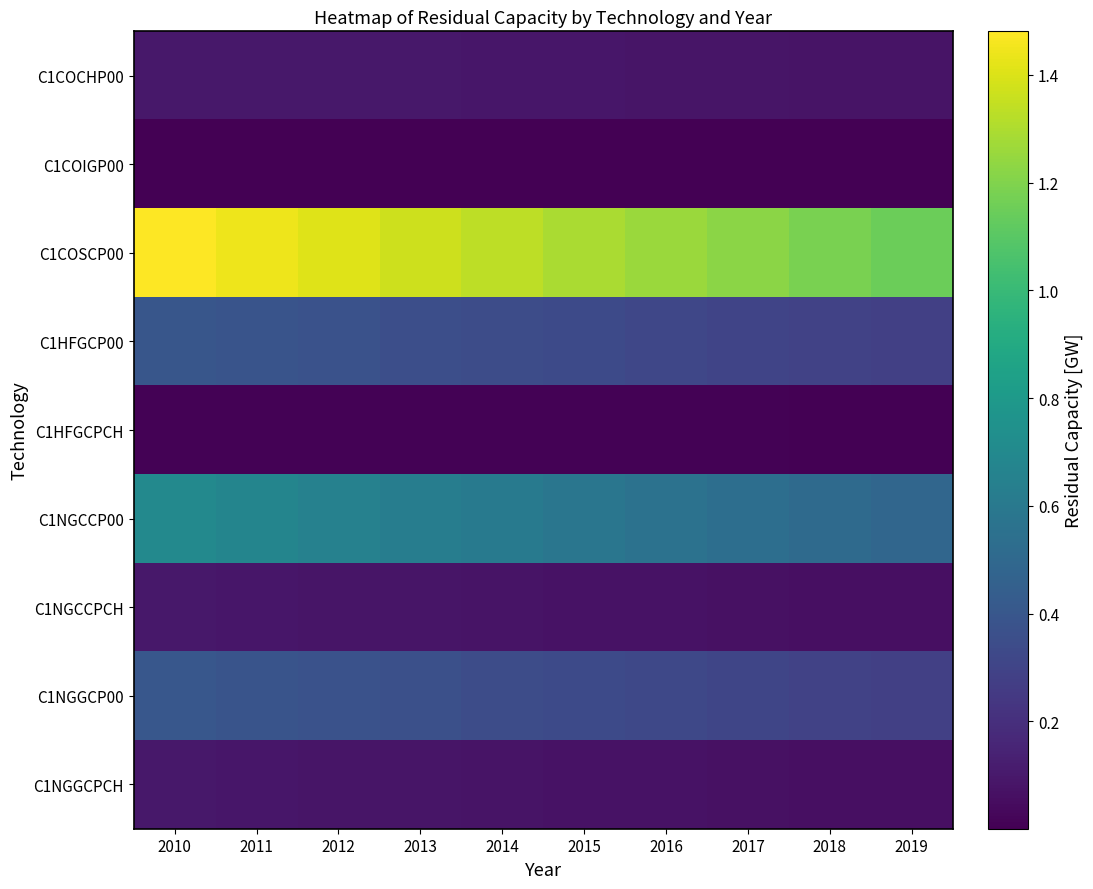

Rank the series by their maximum value, from highest to lowest.

C1COSCP00, C1NGCCP00, C1NGGCP00, C1HFGCP00, C1COCHP00, C1NGCCPCH, C1NGGCPCH, C1HFGCPCH, C1COIGP00